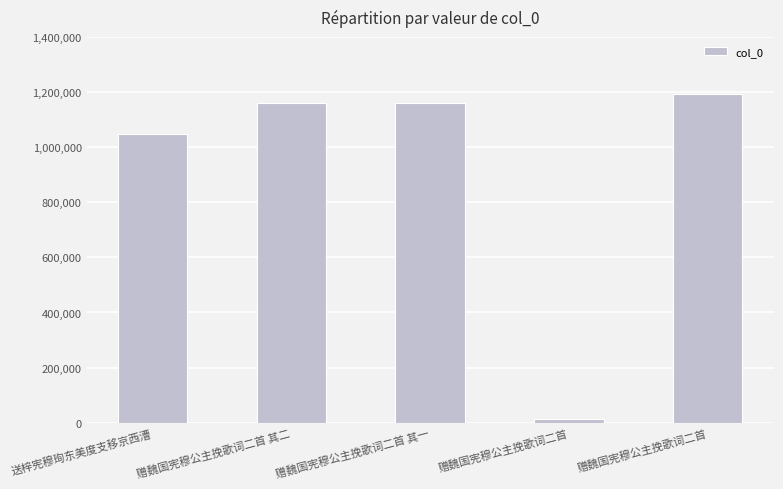

Which label corresponds to the largest value in the chart?

赠魏国宪穆公主挽歌词二首